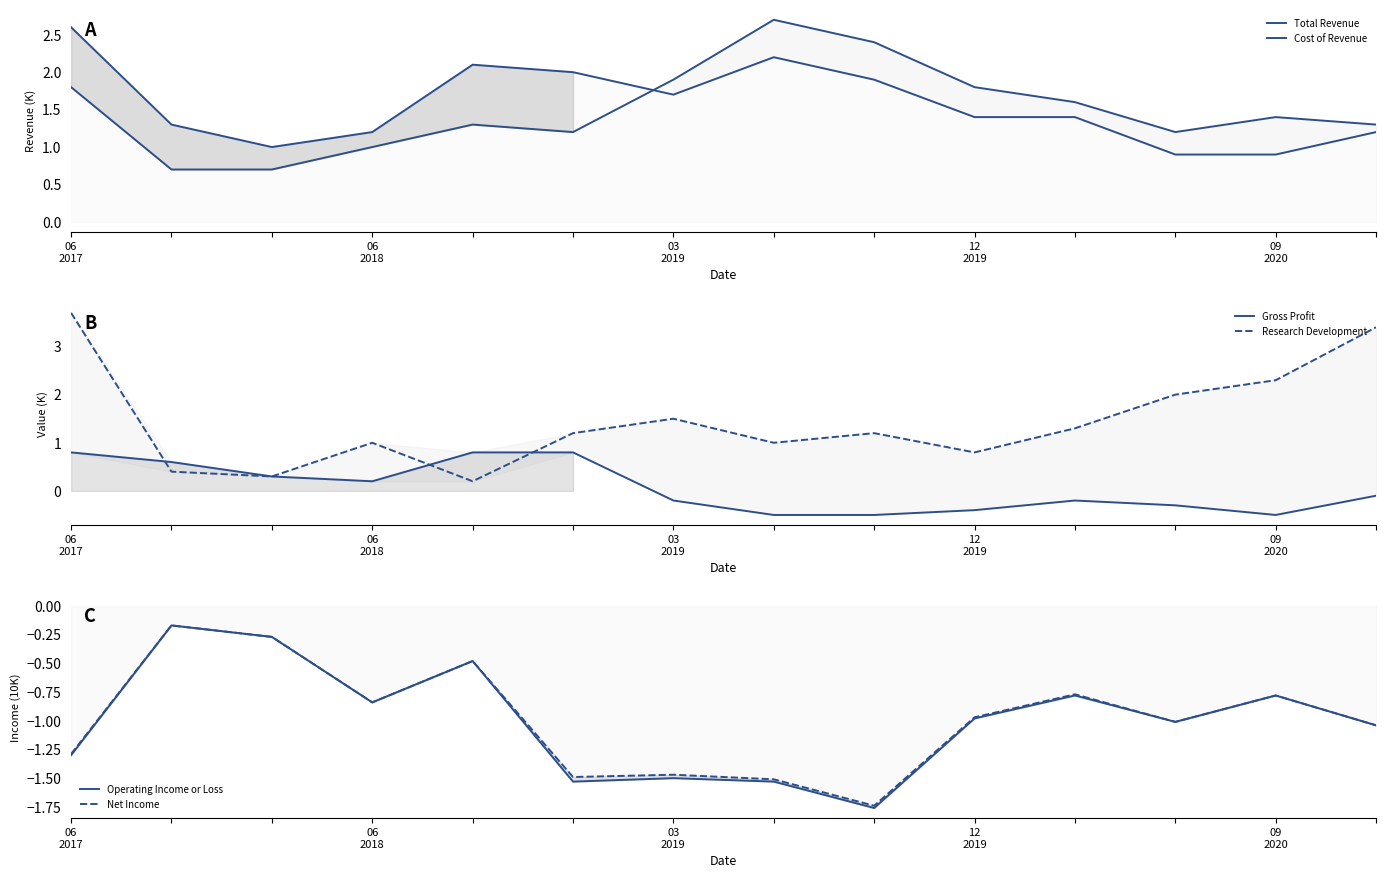

At which category does the chart reach its minimum across all series?

8